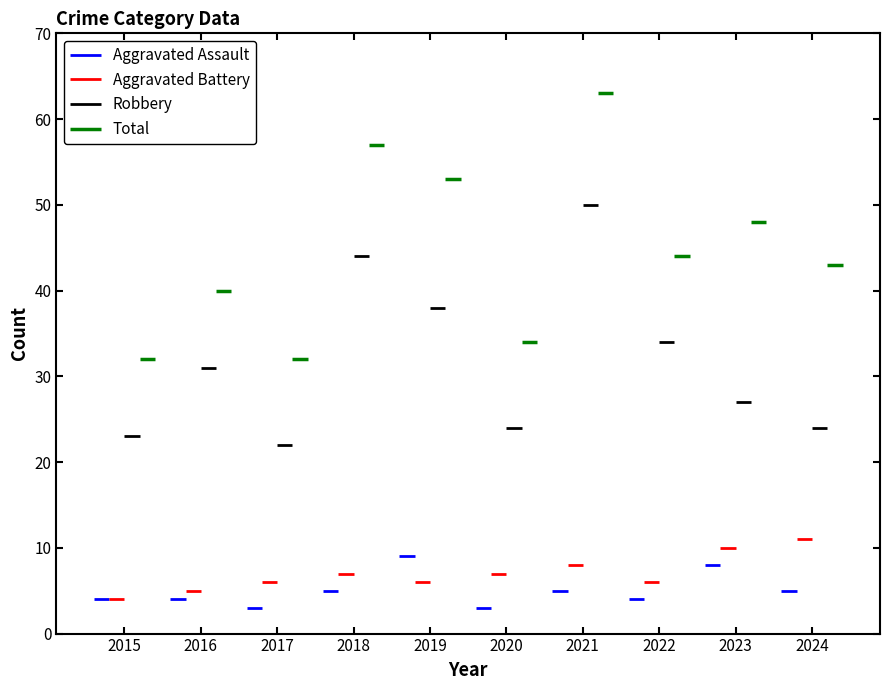

Count the Aggravated Battery values in the range 6 to 8.

6